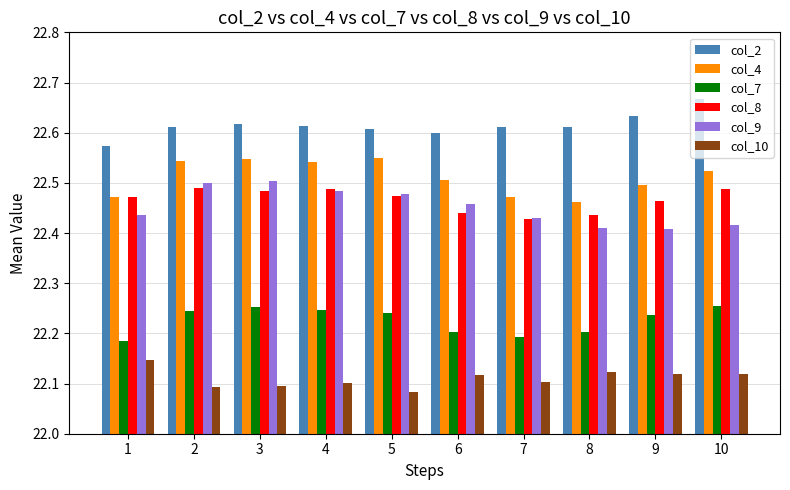

What is the spread (max minus min) of values at 8?

0.5